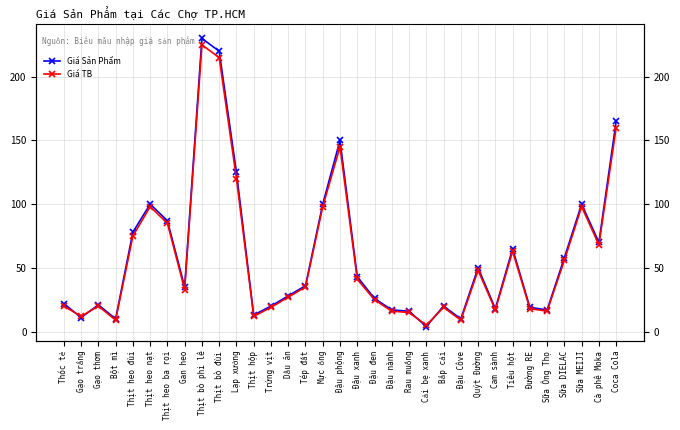

What is the label of the 1st point from the left?

Thóc tẻ